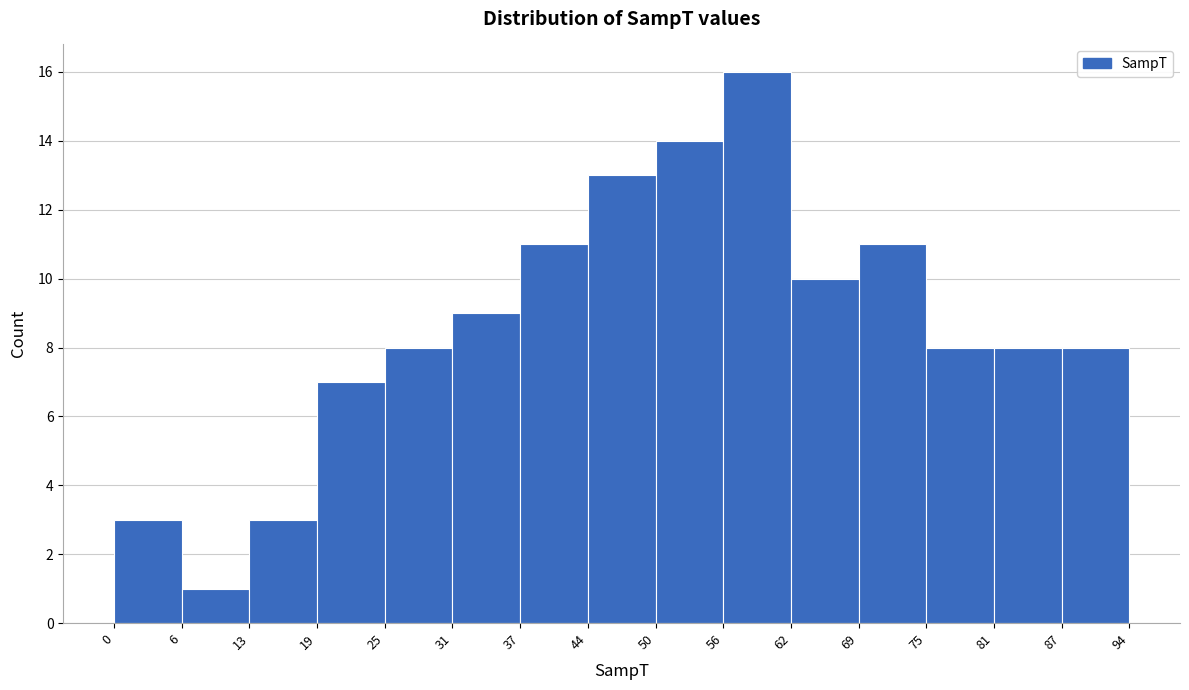

Over which range of the x-axis is the bar tallest?

56 to 62